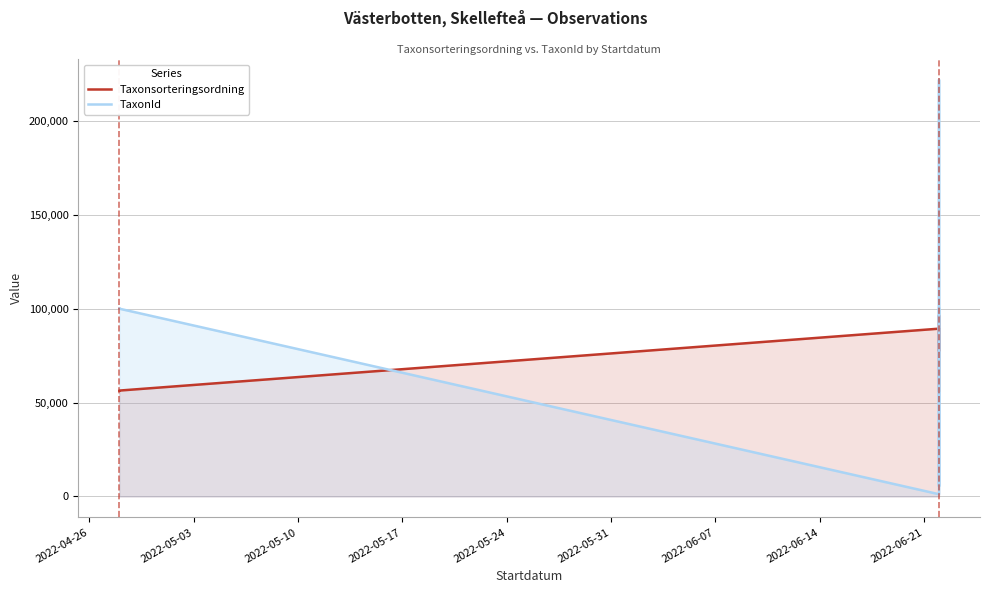

What is the average value of the TaxonId series?

76460